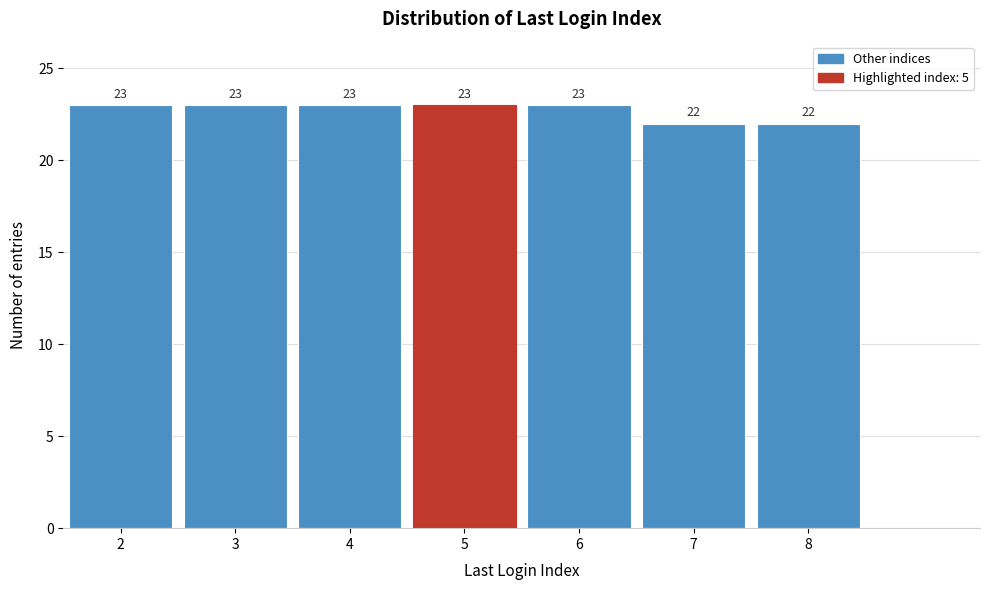

Reading left to right, what are all the values shown in this chart?

2=23	3=23	4=23	5=23	6=23	7=22	8=22